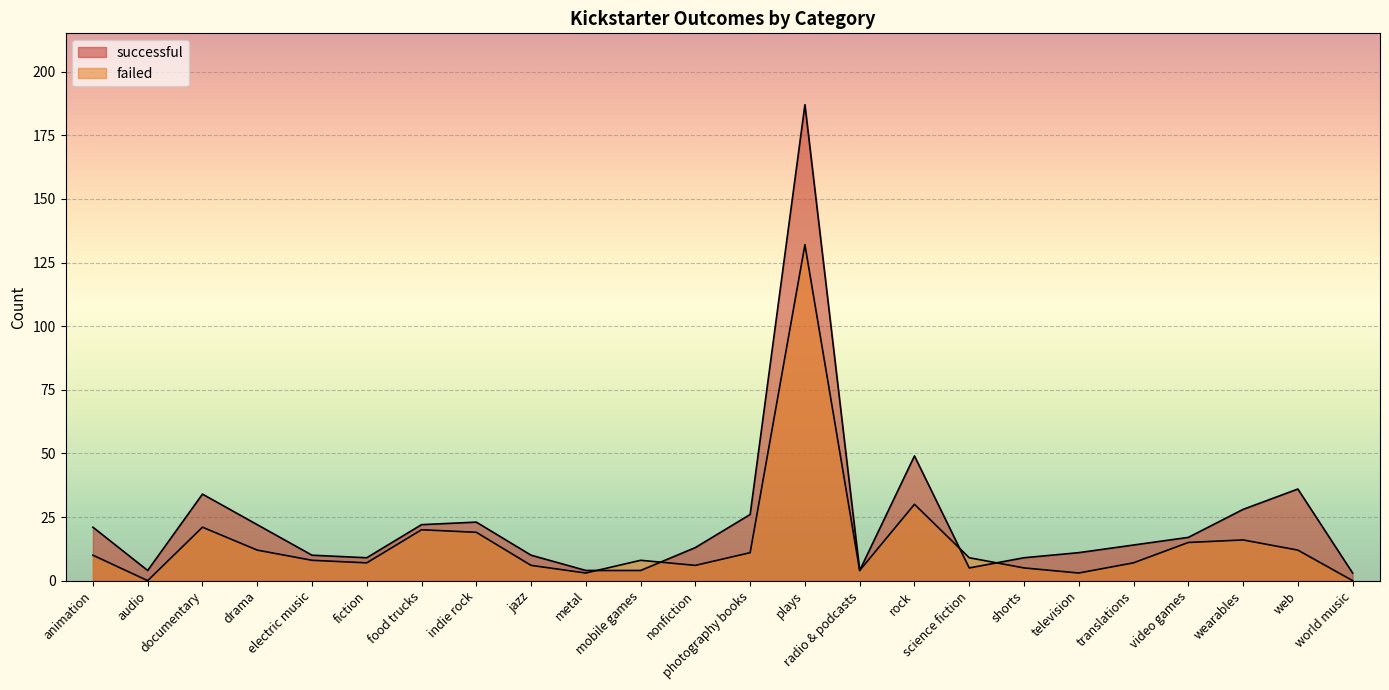

What is the average value of the failed series?

15